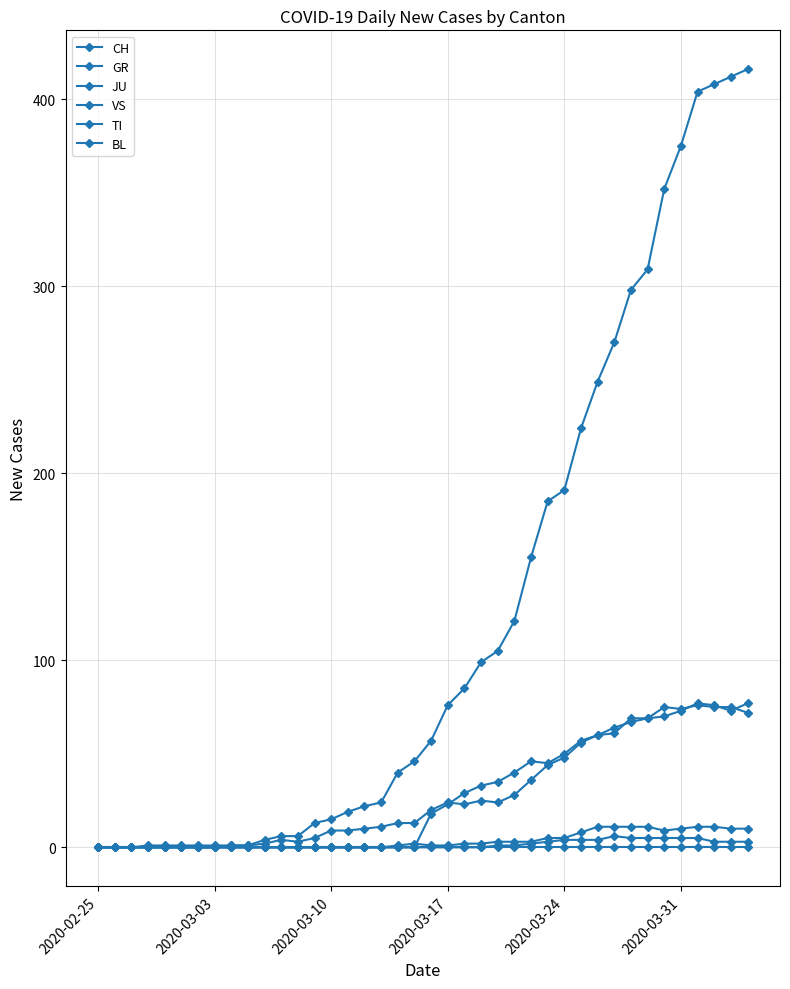

Reading left to right, extract all data points from this chart.

CH: 0	0	0	0	0	0	0	0	1	1	4	6	6	13	15	19	22	24	40	46	57	76	85	99	105	121	155	185	191	224	249	270	298	309	352	375	404	408	412	416
GR: 0	0	0	0	0	0	0	0	0	0	0	0	0	0	0	0	0	0	1	2	1	1	2	2	3	3	3	5	5	8	11	11	11	11	9	10	11	11	10	10
JU: 0	0	0	0	0	0	0	0	0	0	0	0	0	0	0	0	0	0	0	0	0	0	0	0	1	1	2	3	4	4	4	6	5	5	5	5	5	3	3	3
VS: 0	0	0	1	1	1	1	1	1	1	2	4	3	5	9	9	10	11	13	13	20	24	23	25	24	28	36	44	48	56	60	64	67	69	70	73	77	76	73	77
TI: 0	0	0	0	0	0	0	0	0	0	0	0	0	0	0	0	0	0	0	0	18	23	29	33	35	40	46	45	50	57	60	61	69	69	75	74	76	75	75	72
BL: 0	0	0	0	0	0	0	0	0	0	0	0	0	0	0	0	0	0	0	0	0	0	0	0	0	0	0	0	0	0	0	0	0	0	0	0	0	0	0	0